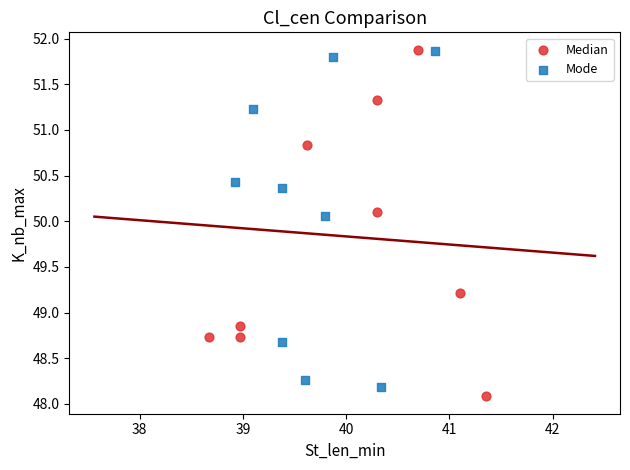

What are all the series names shown in the legend?

Median, Mode